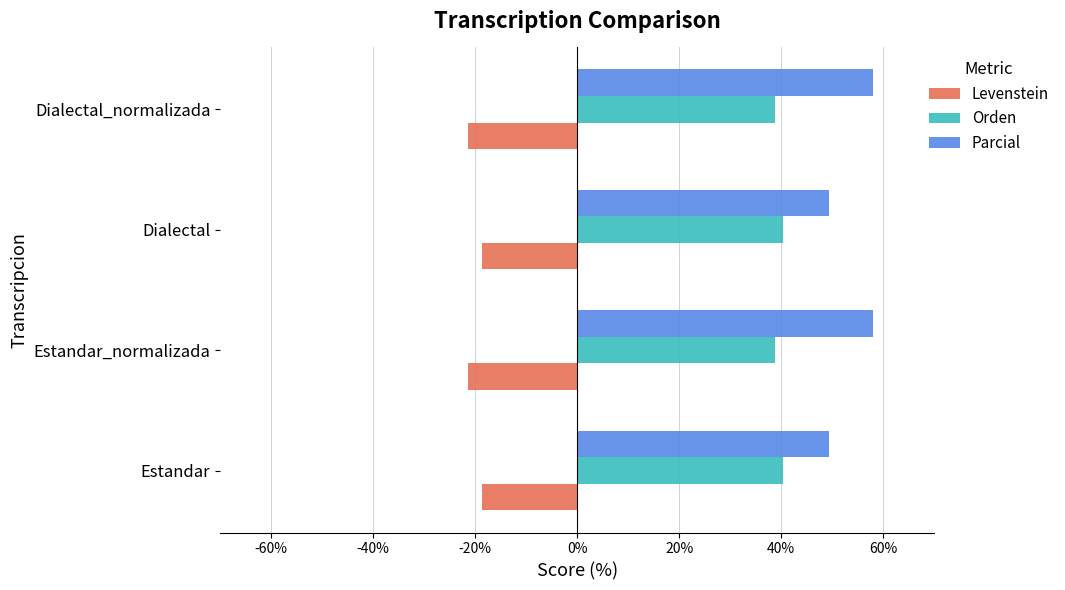

What is the highest value of the Orden series?

40.4